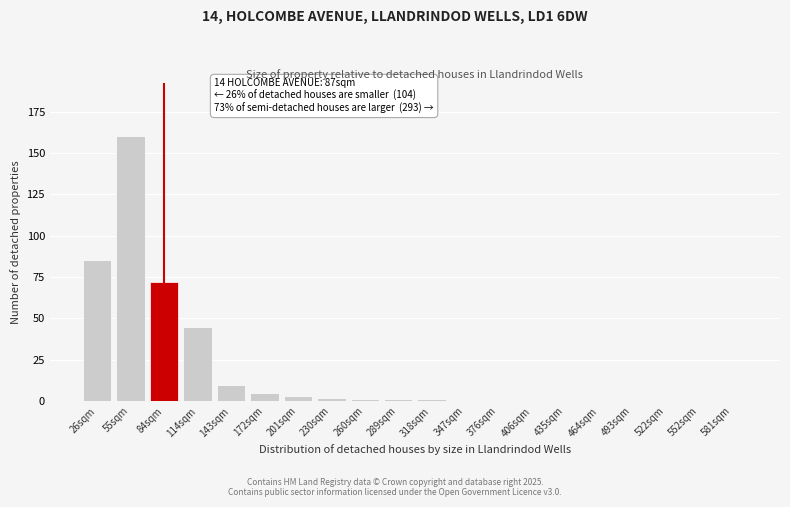

Reading left to right, extract all data points from this chart.

26sqm=85	55sqm=160	84sqm=72	114sqm=45	143sqm=10	172sqm=5	201sqm=3	230sqm=2	260sqm=1	289sqm=1	318sqm=1	347sqm=0	376sqm=0	406sqm=0	435sqm=0	464sqm=0	493sqm=0	522sqm=0	552sqm=0	581sqm=0